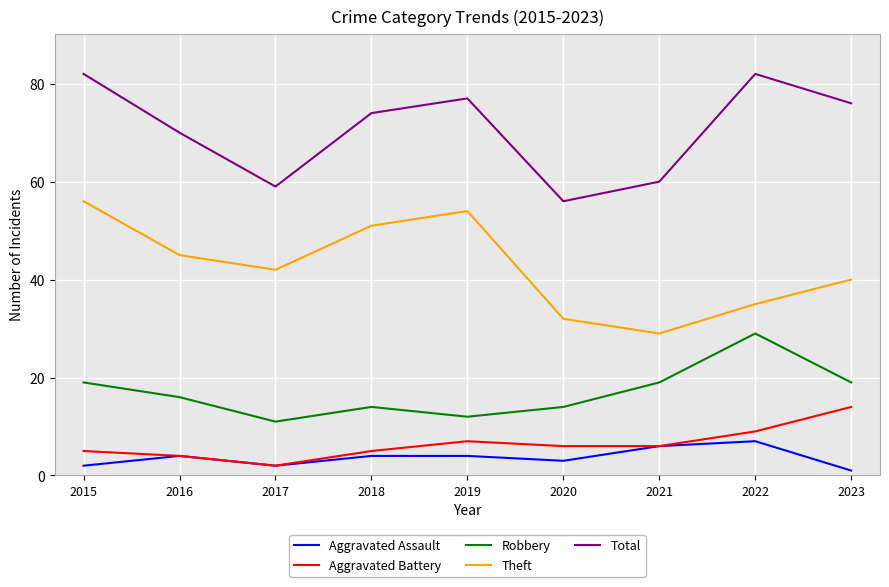

Reading right to left, extract all data points from this chart.

Aggravated Assault: 1	7	6	3	4	4	2	4	2
Aggravated Battery: 14	9	6	6	7	5	2	4	5
Robbery: 19	29	19	14	12	14	11	16	19
Theft: 40	35	29	32	54	51	42	45	56
Total: 76	82	60	56	77	74	59	70	82